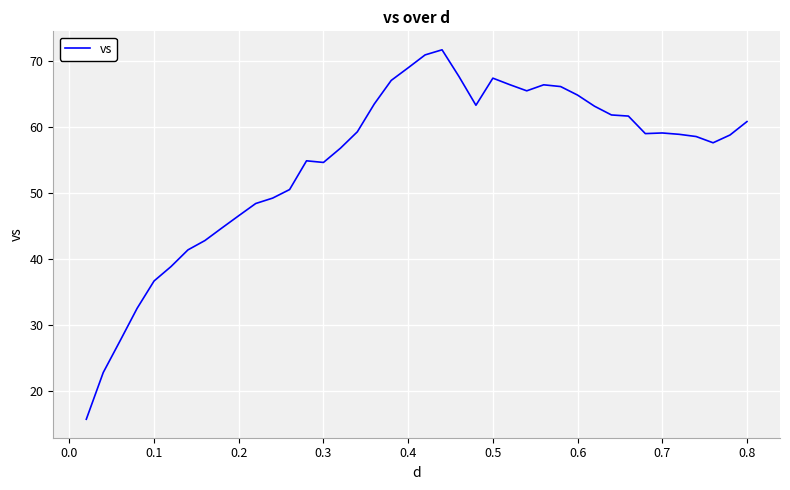

What is the difference between the maximum and minimum values?

56.0